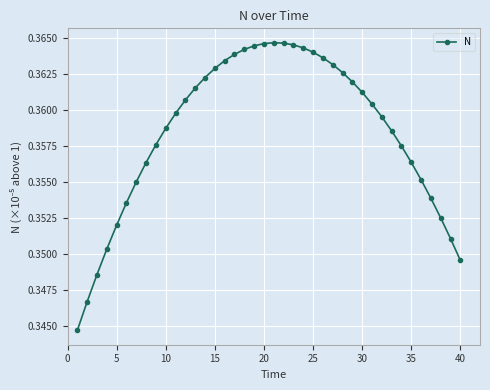

What is the sum of all values?

14.3